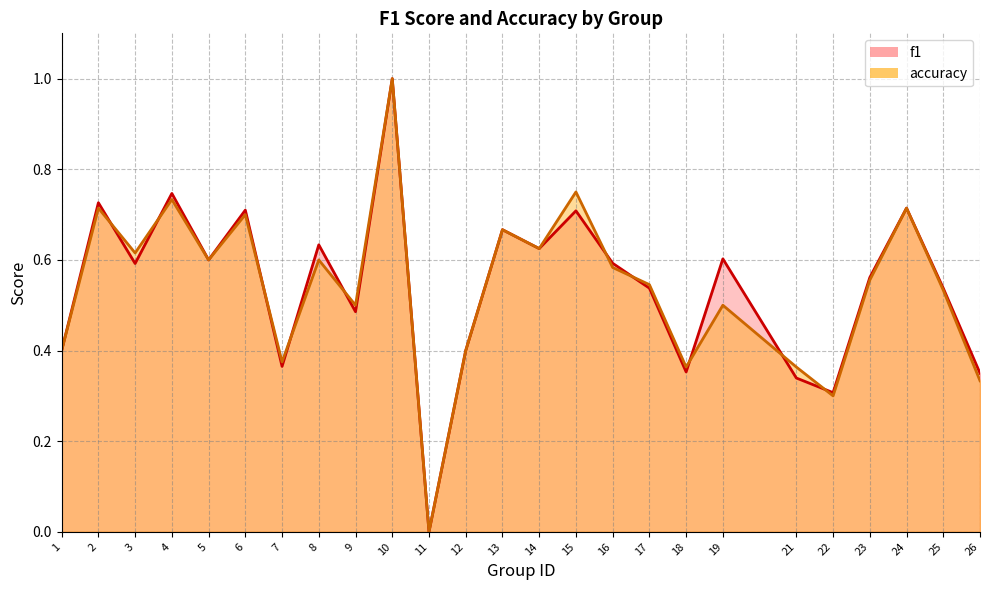

How many categories are shown in the chart?

25